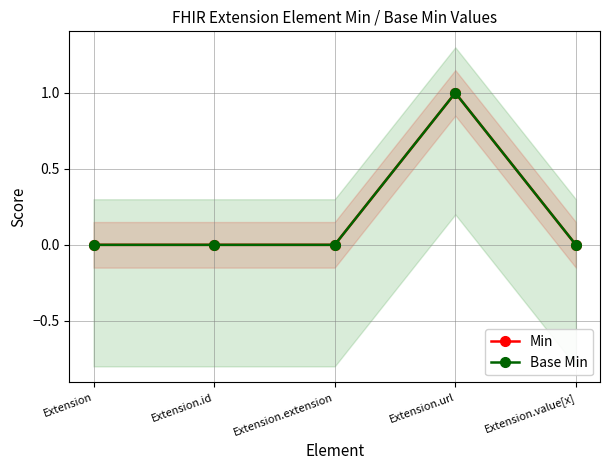

How many categories are shown in the chart?

5